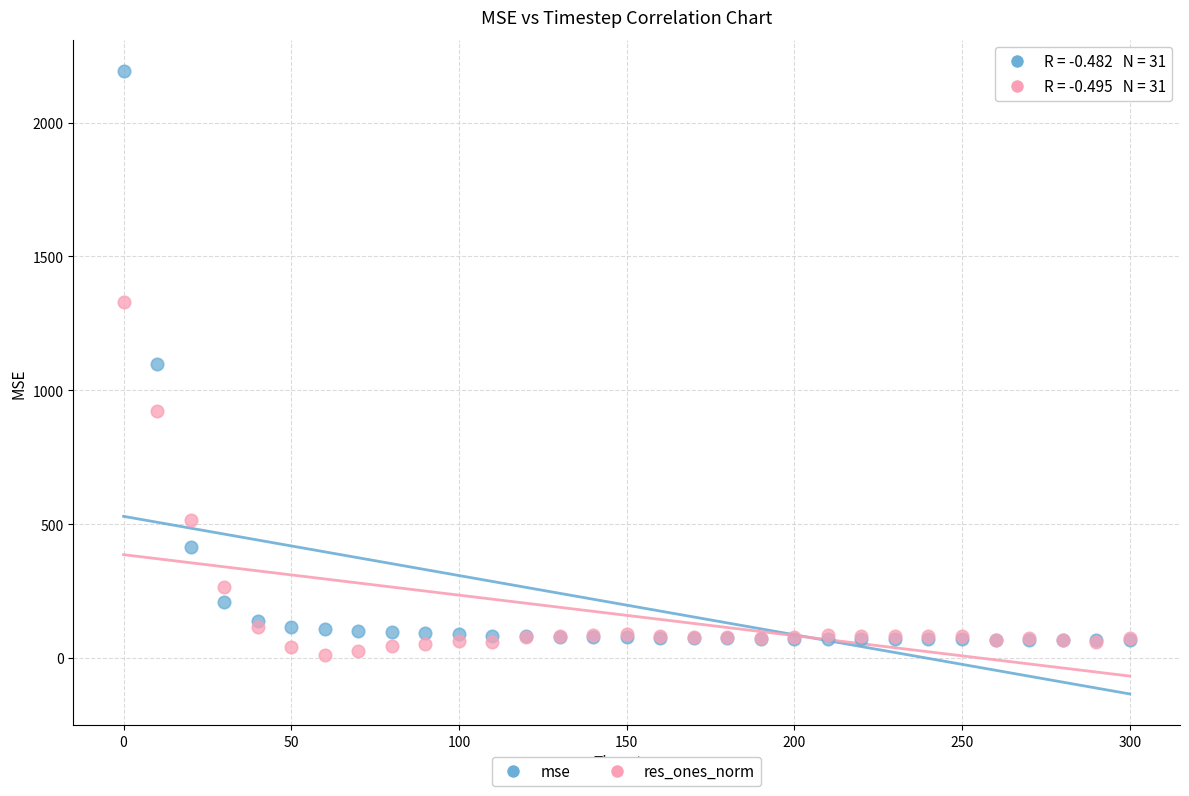

What are all the series names shown in the legend?

mse, res_ones_norm